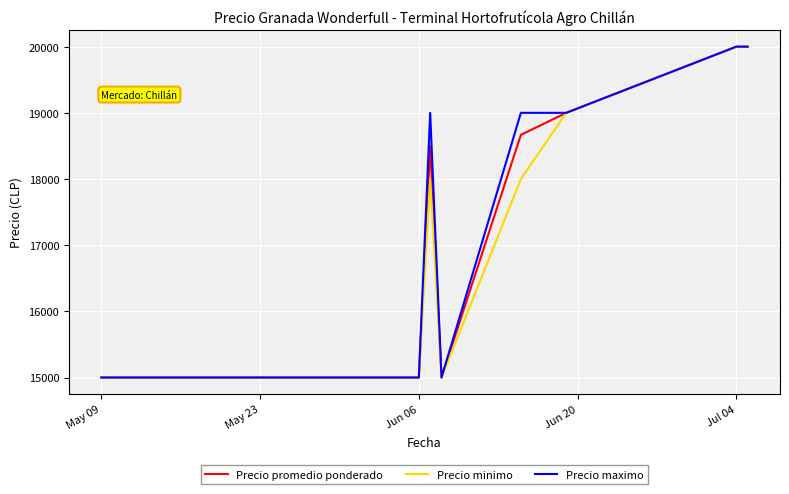

Which series has the largest total across all categories?

Precio maximo